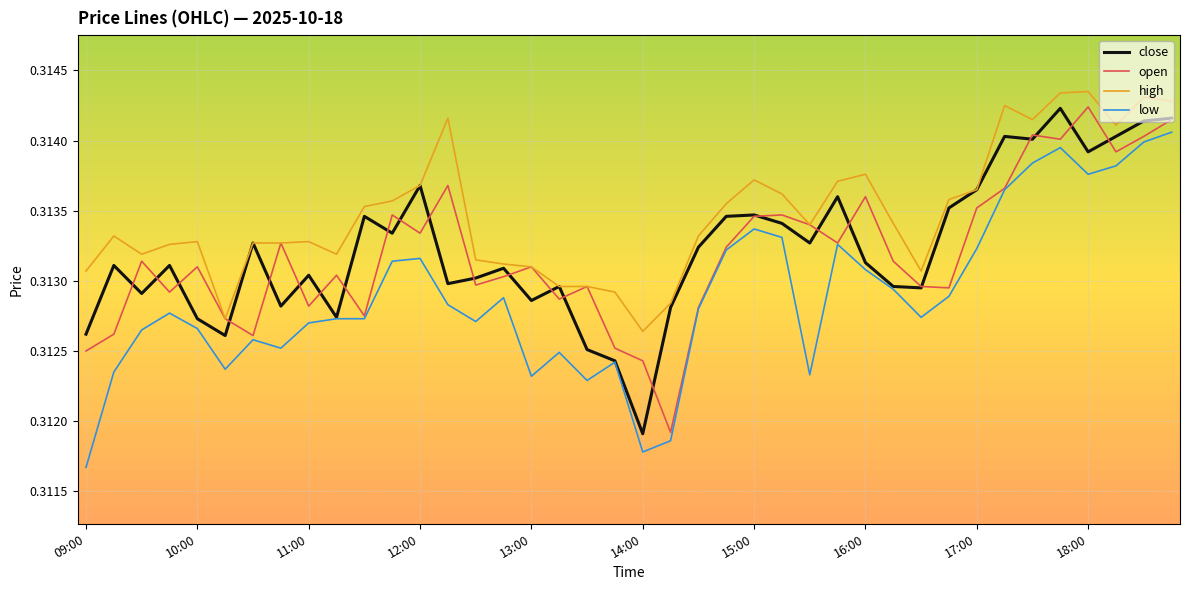

True or false: low and high cross at least once.

False